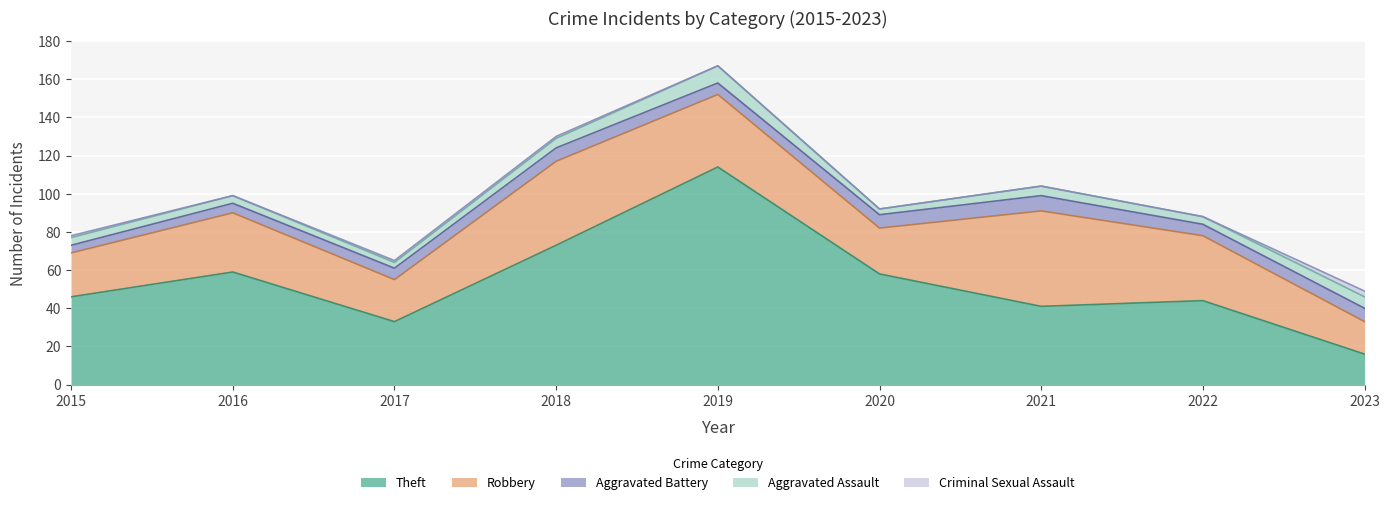

What is the spread (max minus min) of values at 2020?

58